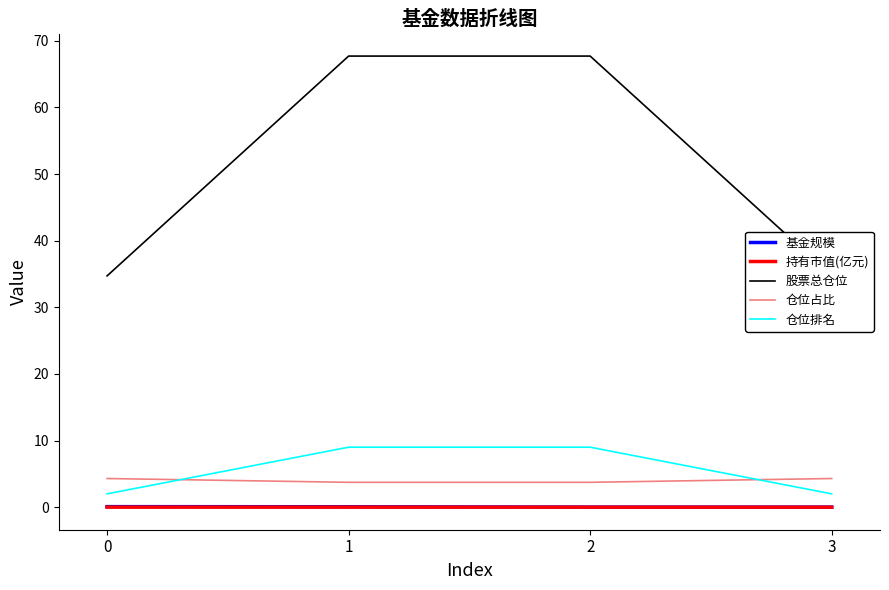

Reading left to right, what are all the values shown in this chart?

基金规模: 0=0.1	1=0.1	2=0.0	3=0.0
持有市值(亿元): 0=0.0	1=0.0	2=0.0	3=0.0
股票总仓位: 0=34.7	1=67.7	2=67.7	3=34.7
仓位占比: 0=4.3	1=3.7	2=3.7	3=4.3
仓位排名: 0=2.0	1=9.0	2=9.0	3=2.0